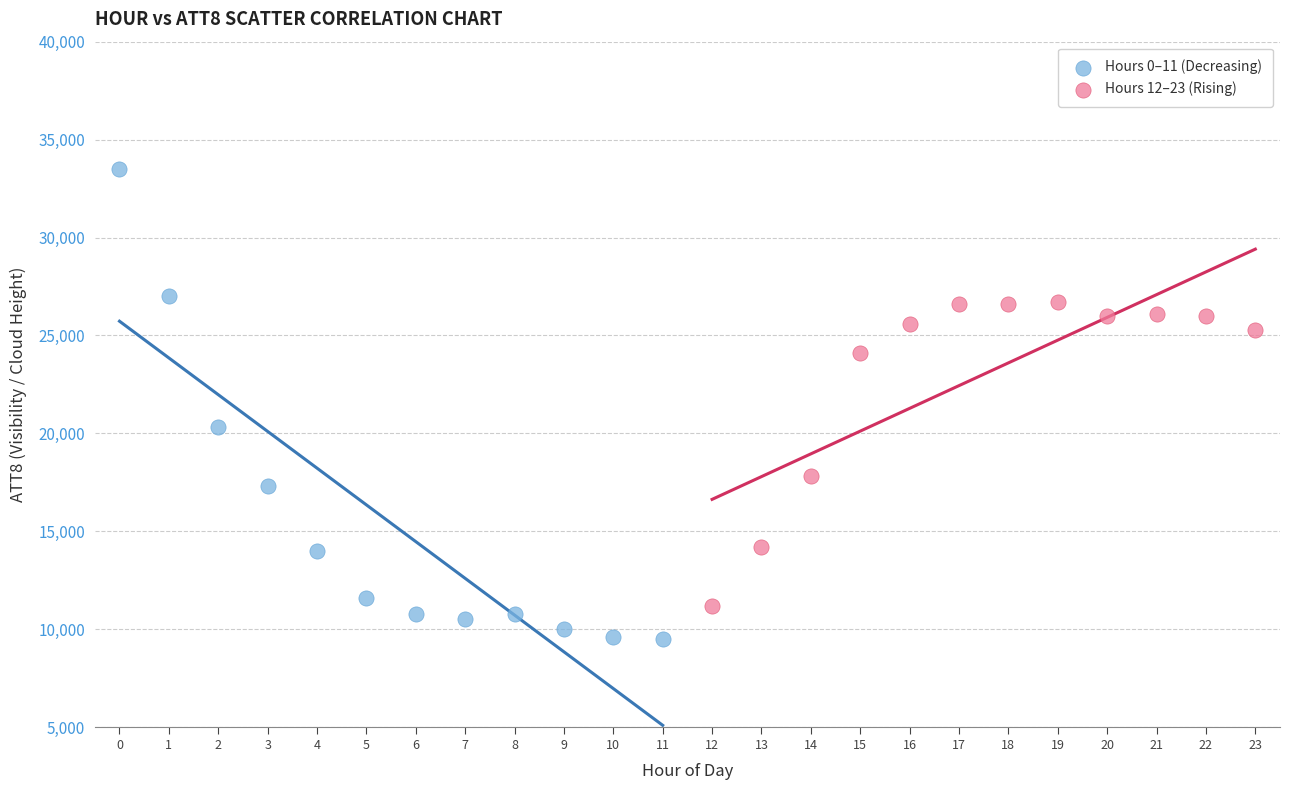

Which series contains the lowest Y value?

Hours 0–11 (Decreasing)